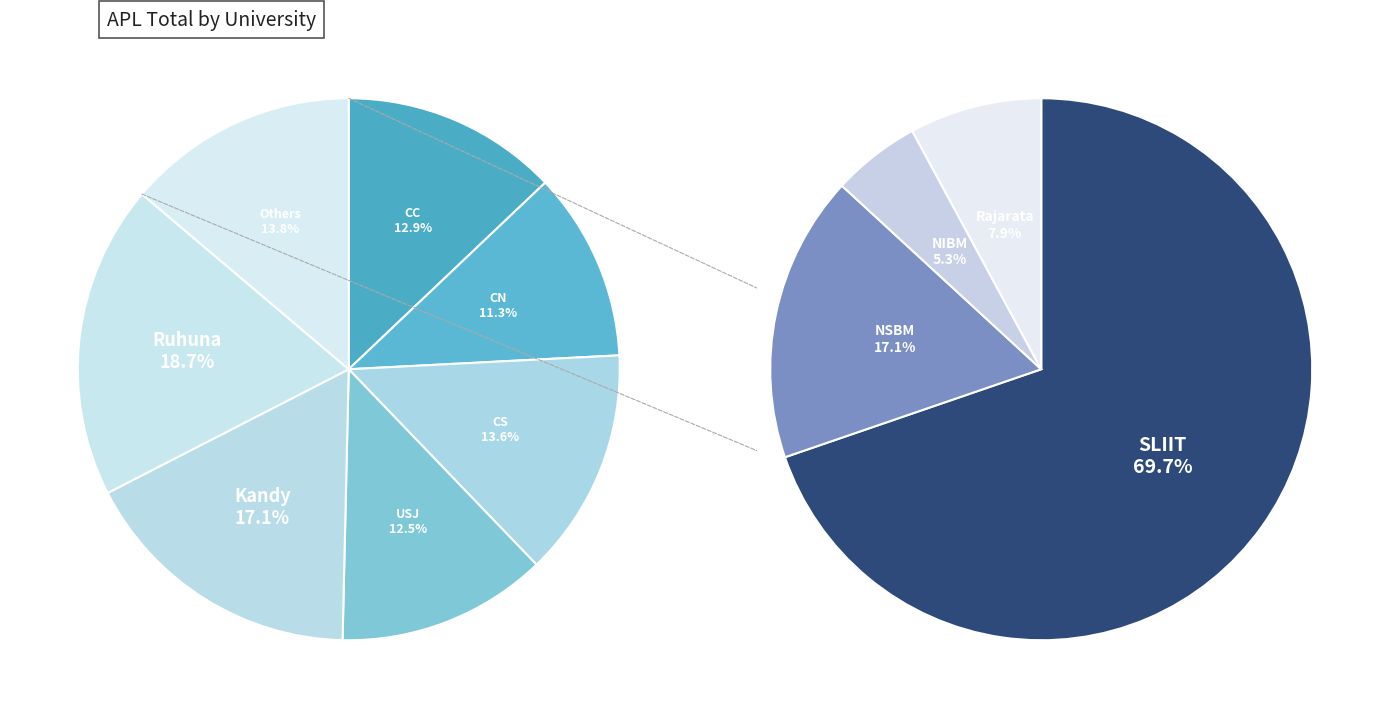

Is there any slice that represents more than half of the pie?

No